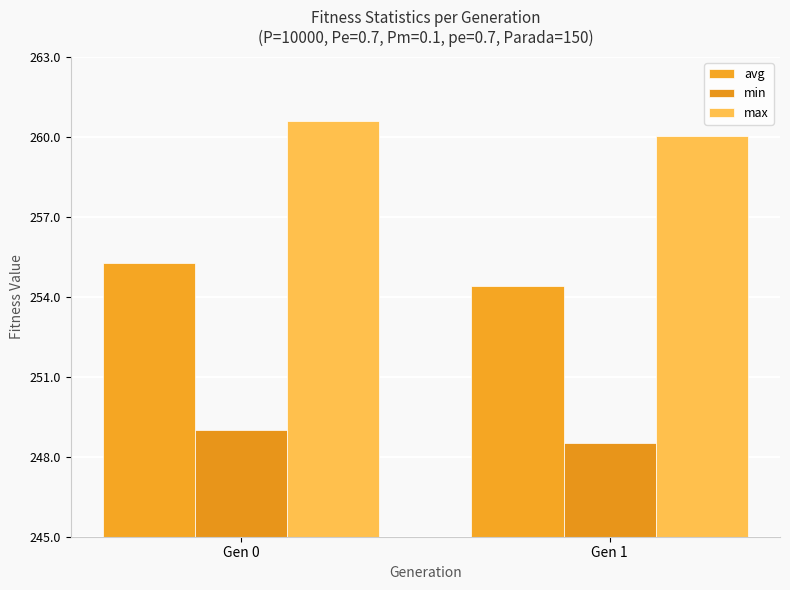

Are the bars horizontal?

No